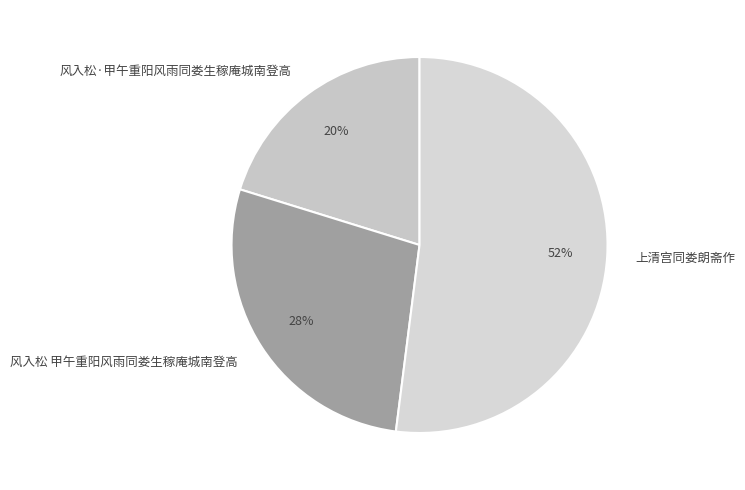

What is the ratio of the value at 风入松·甲午重阳风雨同娄生稼庵城南登高 to the value at 风入松 甲午重阳风雨同娄生稼庵城南登高?

0.7